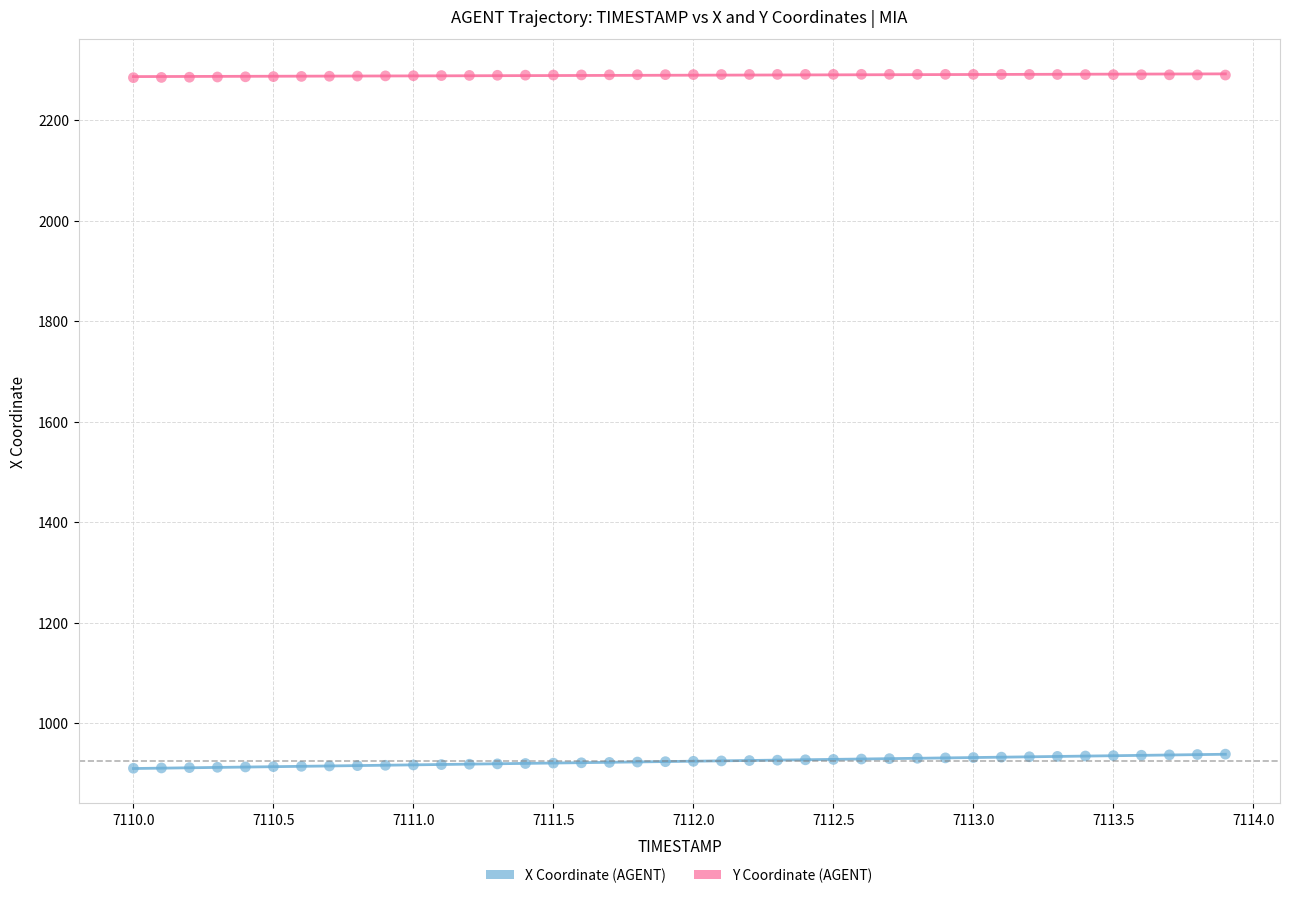

What is the X range (max minus min) for the scatter plot?

3.9